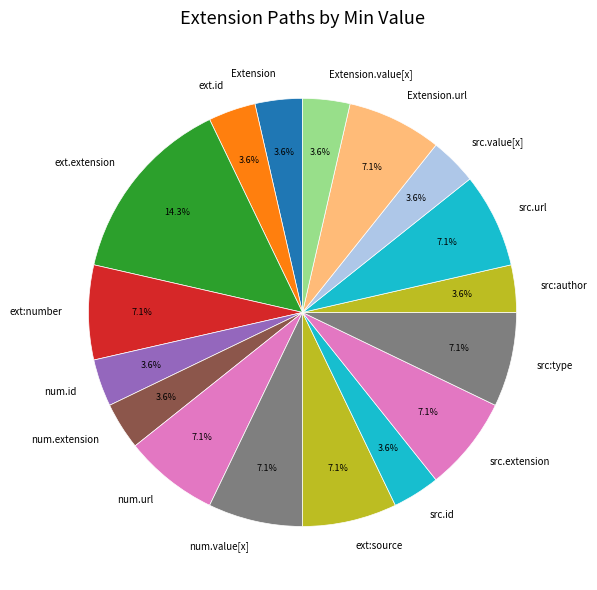

True or false: Extension accounts for 11% of the total.

False